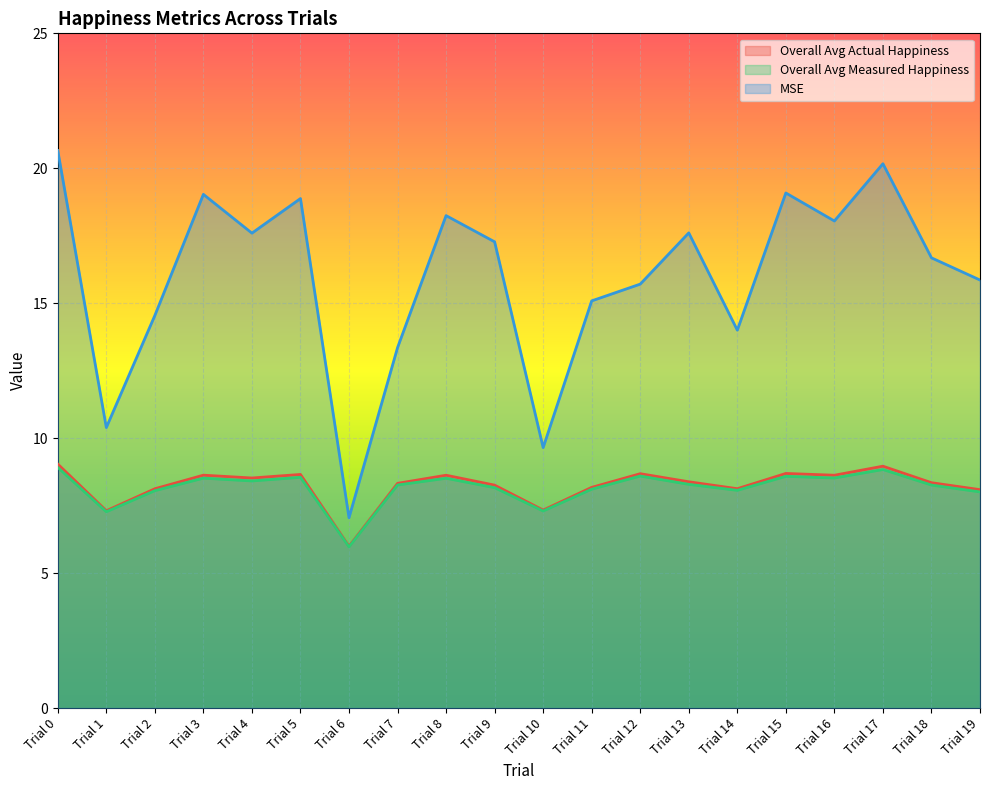

Reading left to right, what are all the values shown in this chart?

Overall Avg Actual Happiness: 9.0	7.3	8.1	8.6	8.5	8.7	6.0	8.3	8.6	8.3	7.3	8.2	8.7	8.4	8.1	8.7	8.6	9.0	8.3	8.1
Overall Avg Measured Happiness: 8.9	7.3	8.1	8.5	8.4	8.5	6.0	8.3	8.5	8.2	7.3	8.1	8.6	8.3	8.1	8.6	8.5	8.8	8.3	8.0
MSE: 20.7	10.4	14.5	19.0	17.6	18.9	7.1	13.4	18.2	17.3	9.7	15.1	15.7	17.6	14.0	19.1	18.0	20.2	16.7	15.9